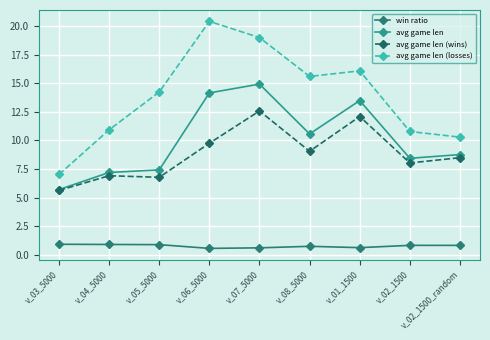

What is the difference between the highest and lowest values at v_02_1500?

9.9